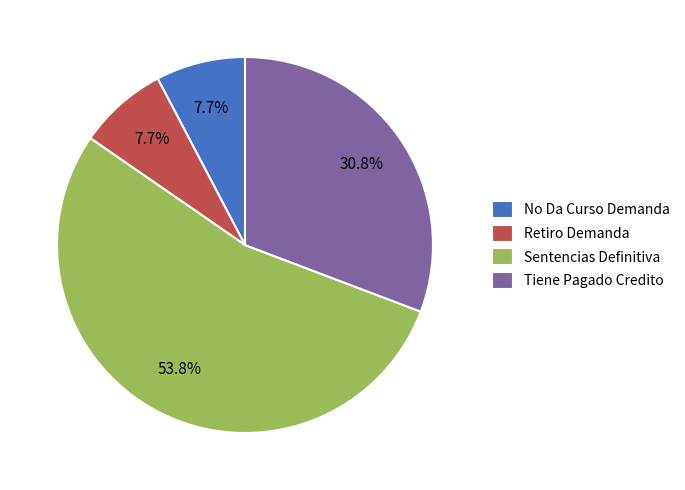

Combined, what portion of the pie is No Da Curso Demanda and Tiene Pagado Credito?

38.5%